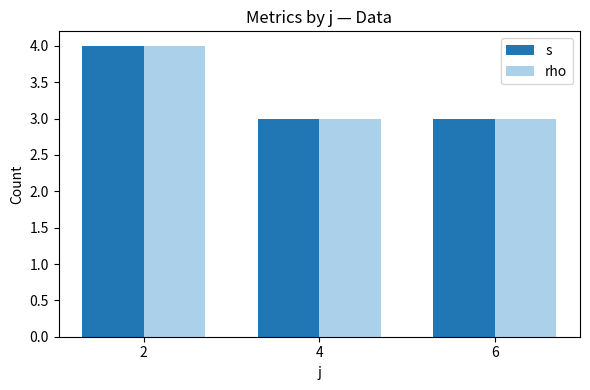

What is the total value across all series at 6?

6